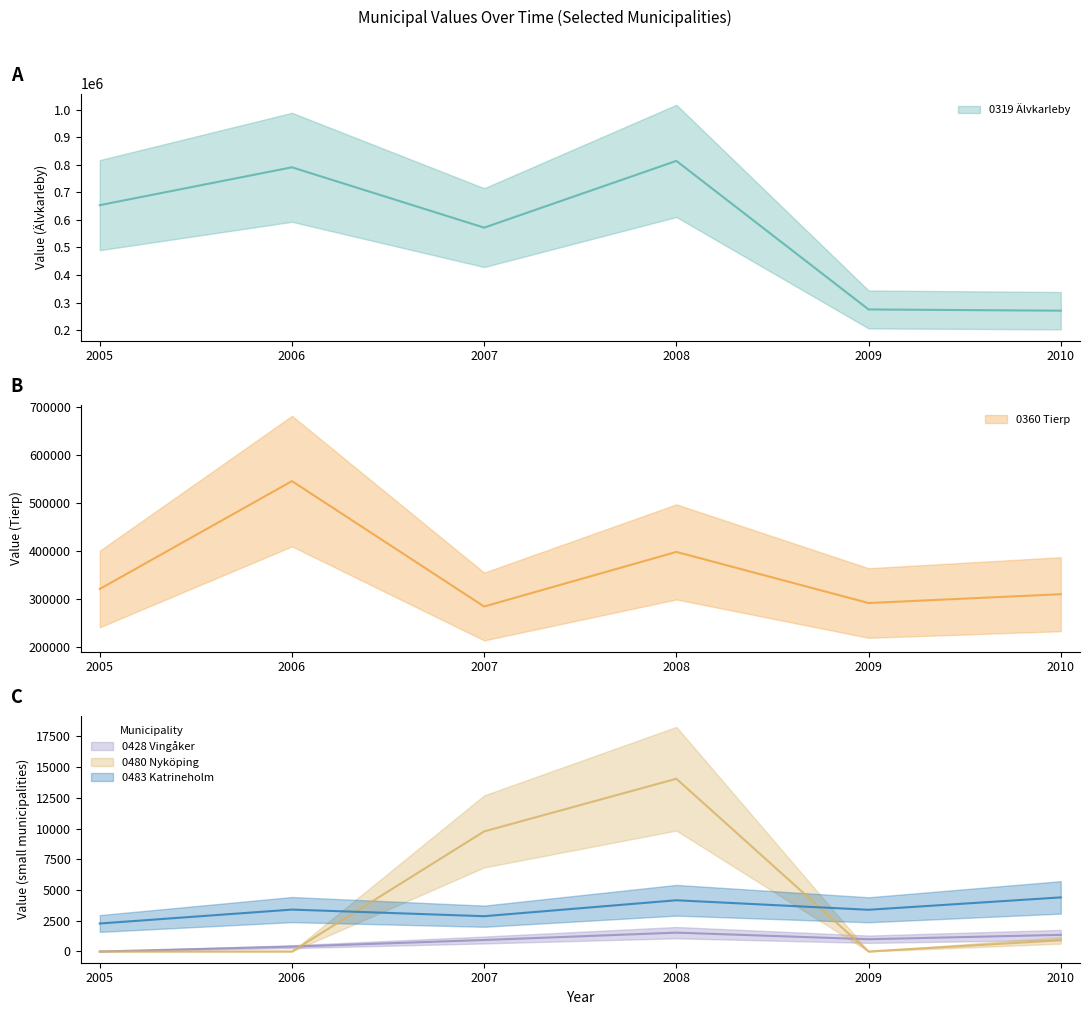

What is the difference between the 0428 Vingåker values at 2005 and 2009?

998